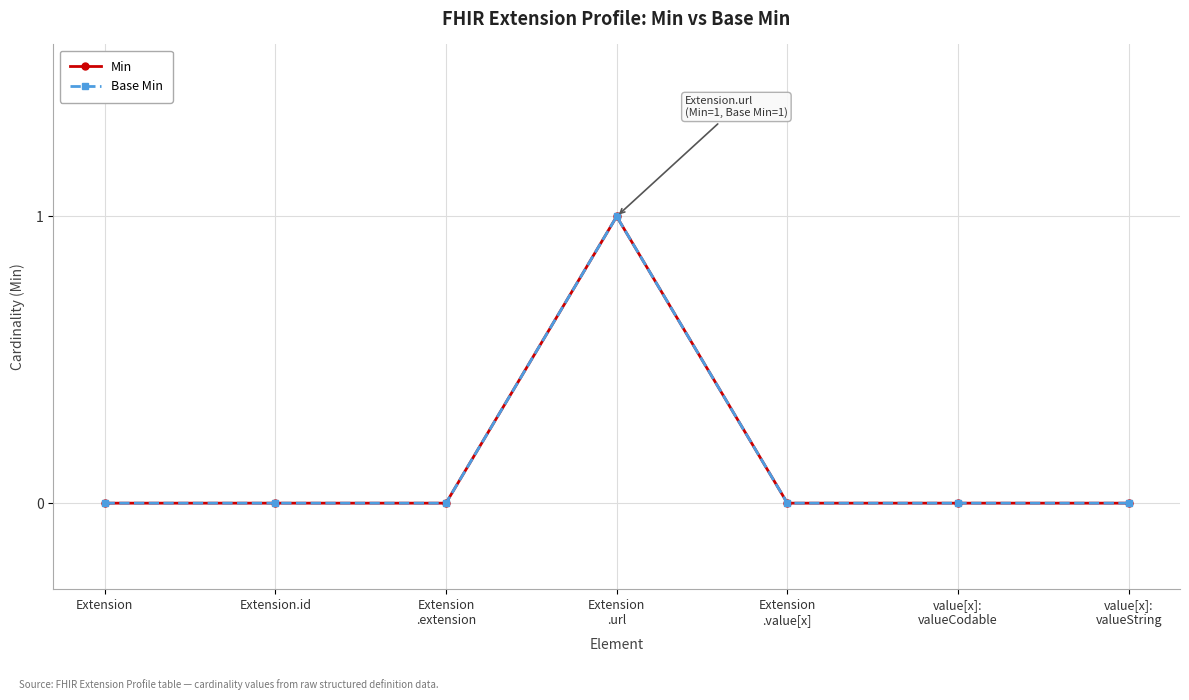

True or false: Base Min has more than 2 interior local peaks.

False